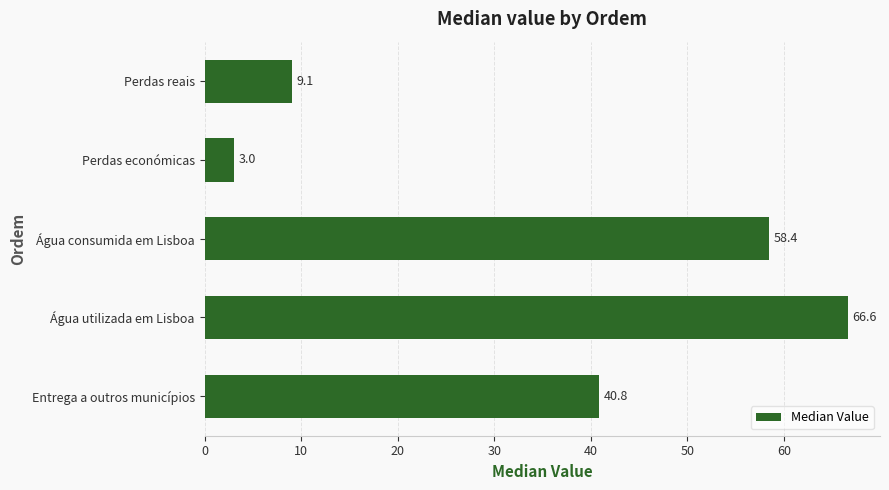

Rank the categories by value from lowest to highest.

Perdas económicas, Perdas reais, Entrega a outros municípios, Água consumida em Lisboa, Água utilizada em Lisboa